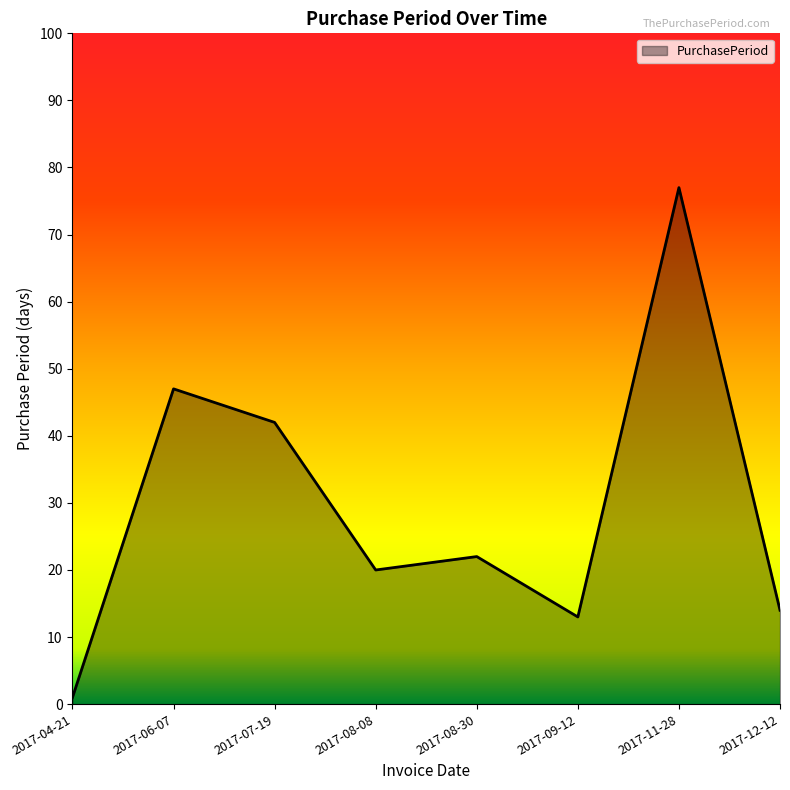

Does the chart have visible grid lines?

No